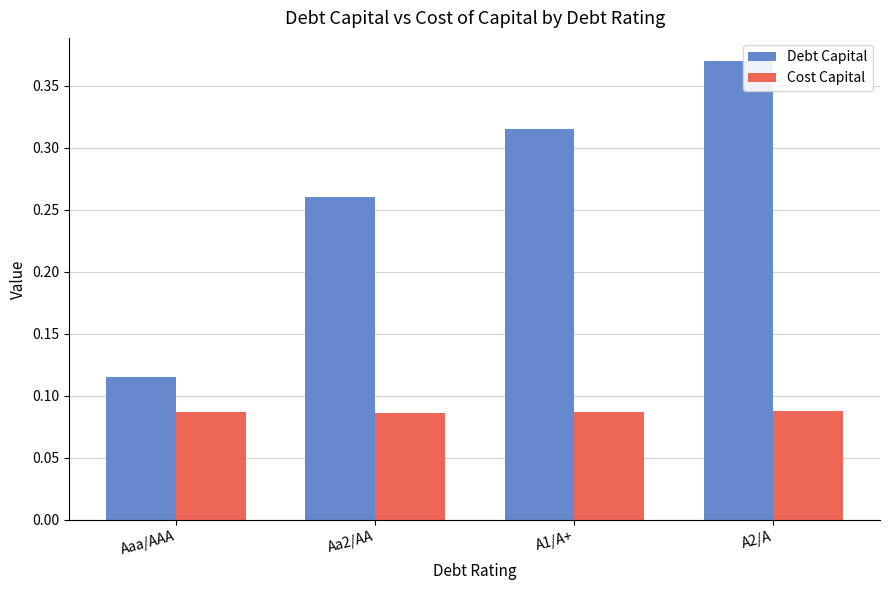

What position from the right is A2/A?

1